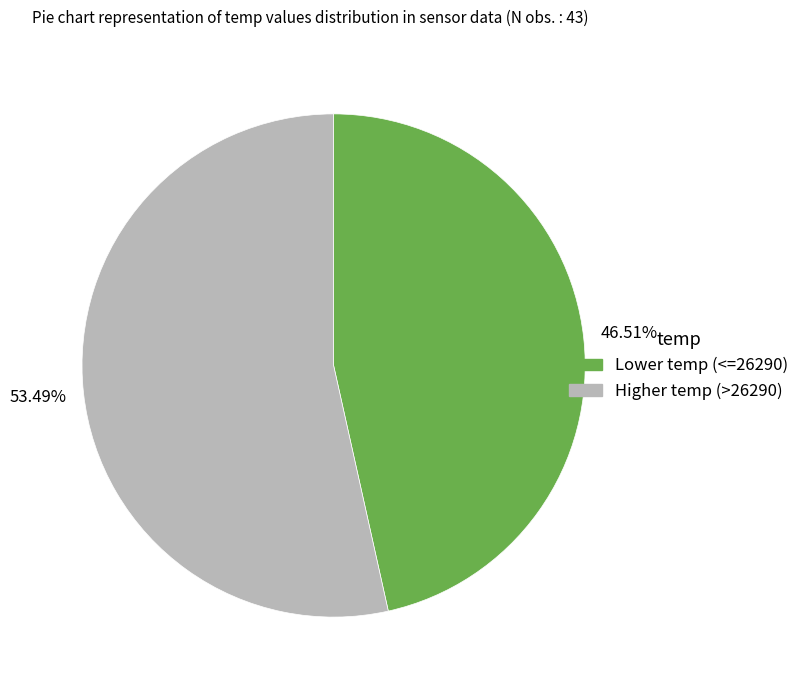

Does any single category account for the majority?

Yes